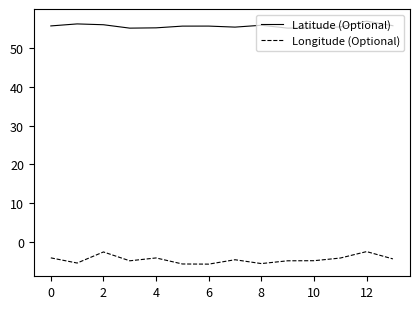

List the series in order of their overall mean, highest first.

Latitude (Optional), Longitude (Optional)